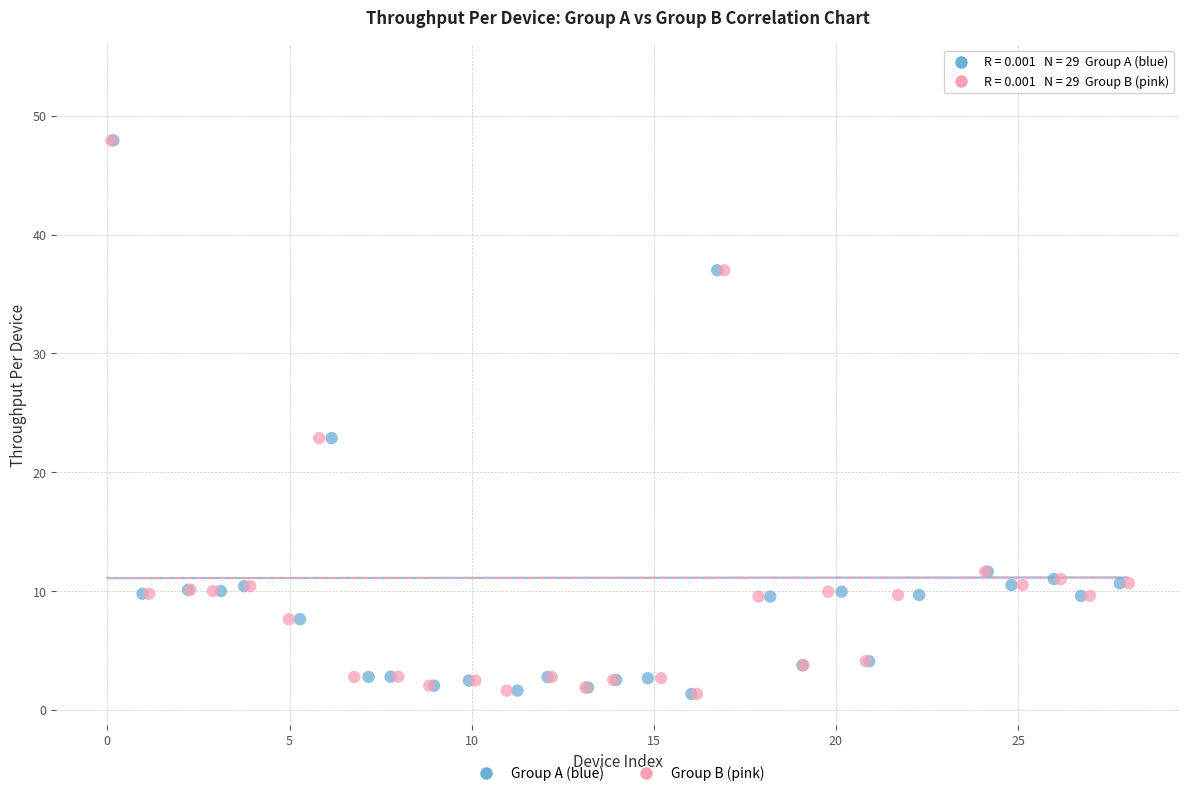

What are all the series names shown in the legend?

Group A (blue), Group B (pink)